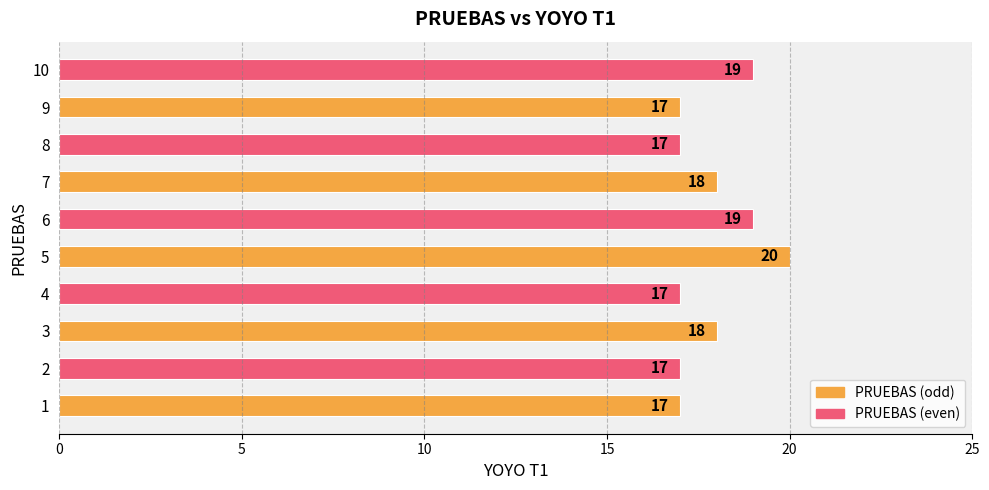

The value at 7 is 29. True or false?

False